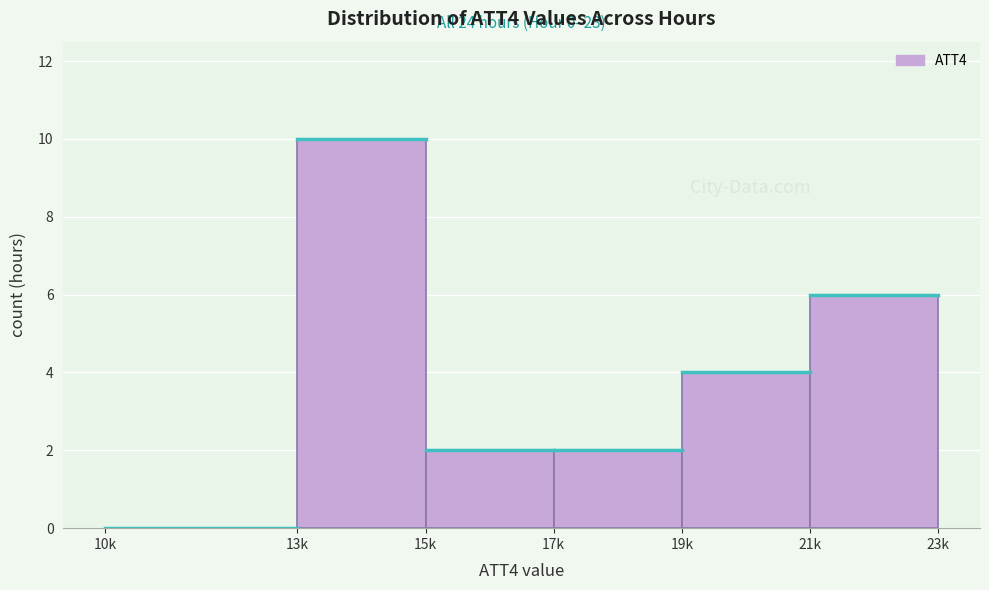

Reading right to left, what are all the values shown in this chart?

21k=6	19k=4	17k=2	15k=2	13k=10	10k=0